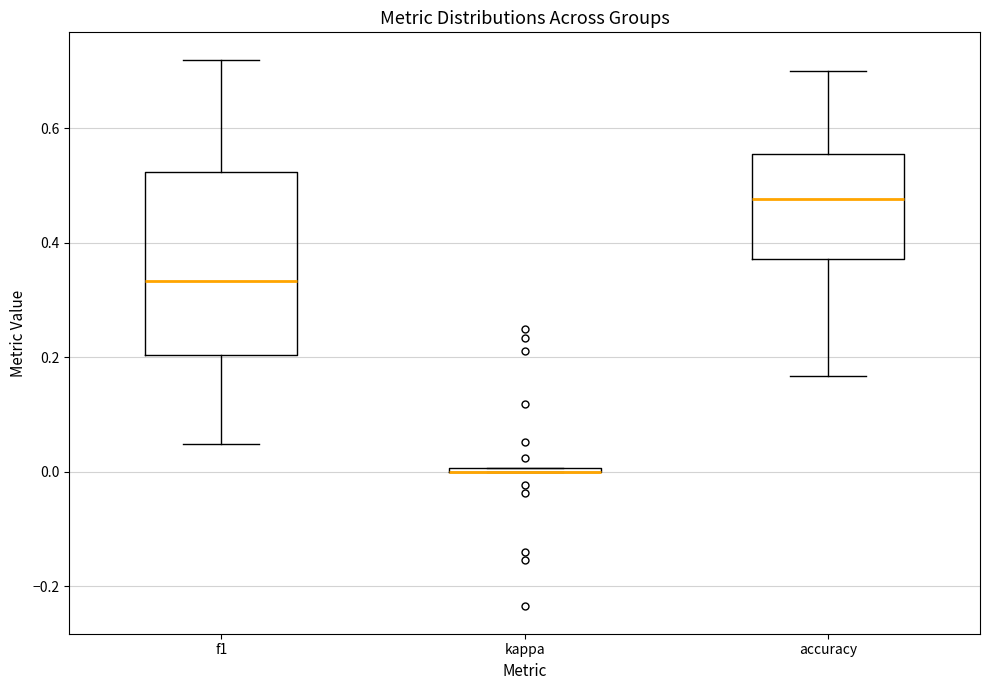

Reading left to right, read every box against the y-axis: the position of its median line, the range the box covers, and the ends of its whiskers. The values are not printed on the chart, so give them approximately, as read against the axis.

f1: median 0.34, box 0.20 to 0.52, whiskers 0.04 to 0.72
kappa: box collapsed to a line at 0.00, whiskers 0.00 to 0.00
accuracy: median 0.48, box 0.38 to 0.56, whiskers 0.16 to 0.70